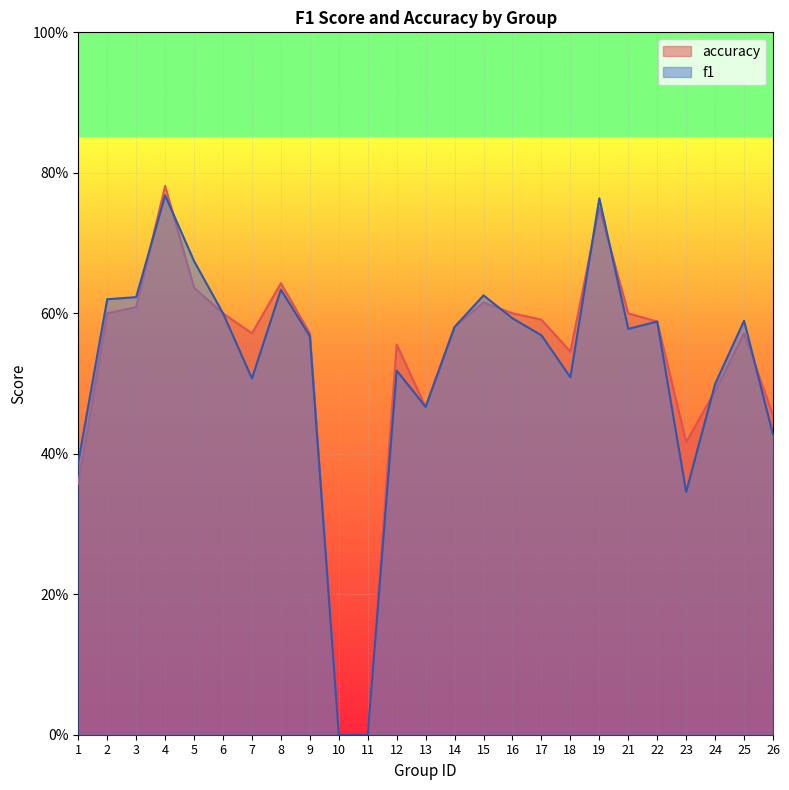

At which label is f1 closest to 0?

10